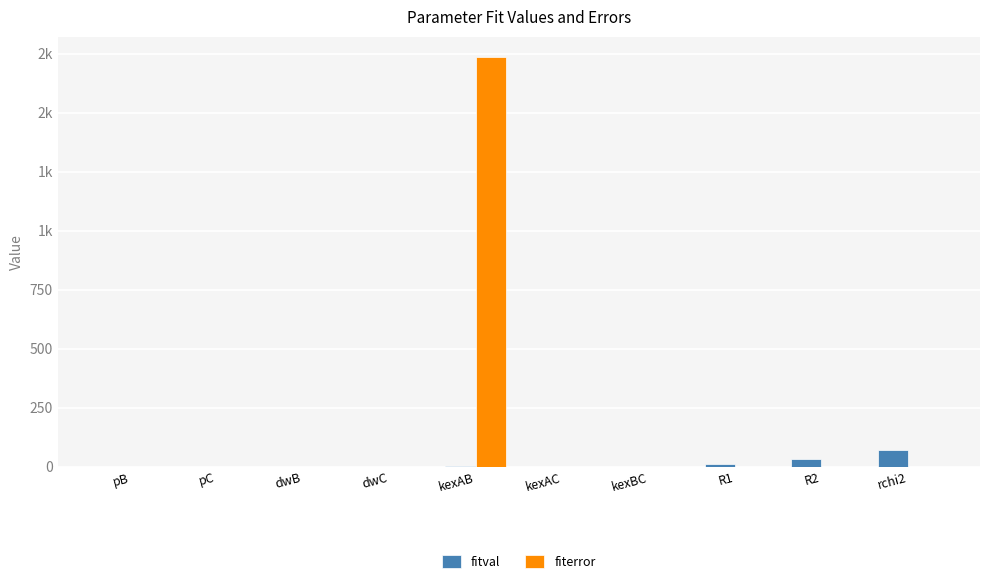

What is the sum of the fiterror values at rchi2 and R2?

0.3